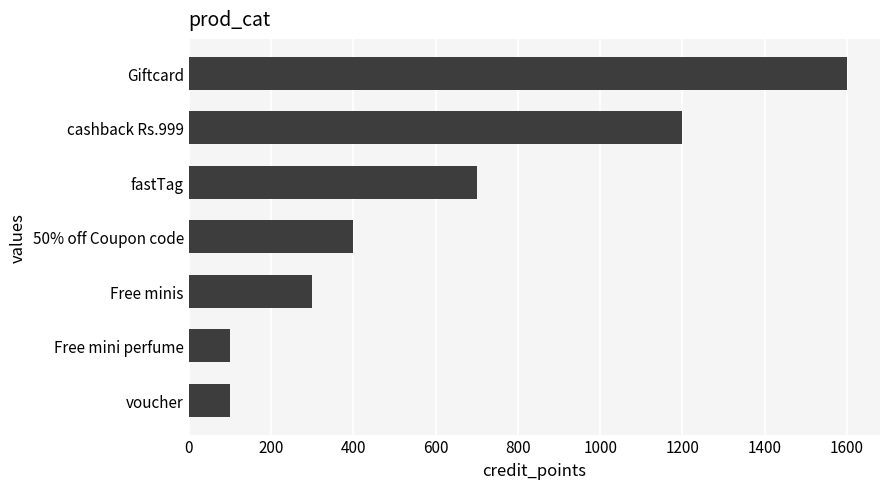

Reading bottom to top, extract all data points from this chart.

100	100	300	400	700	1200	1600